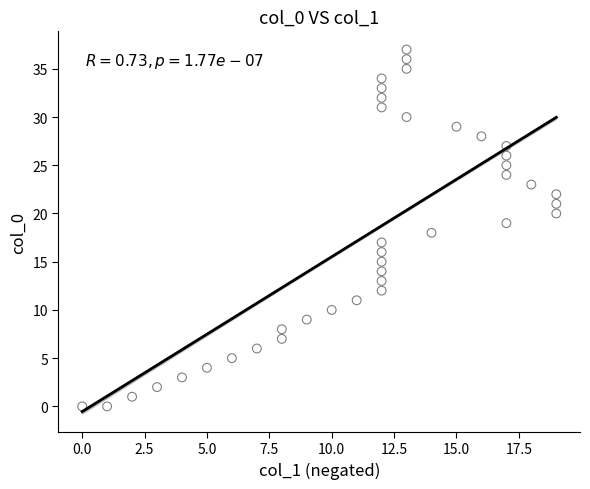

What is the range of Y values (max minus min)?

37